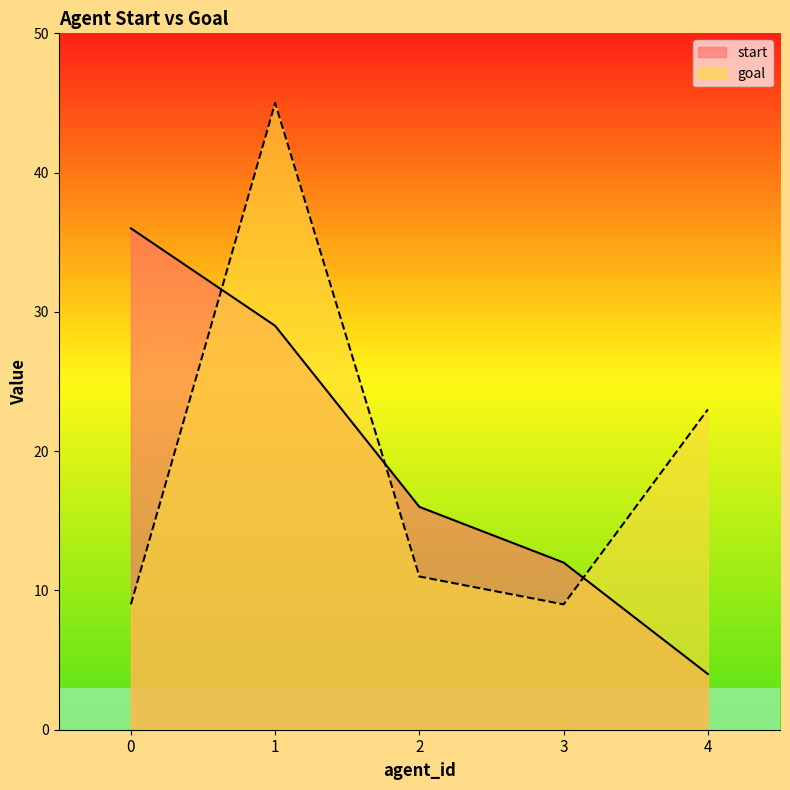

Reading right to left, transcribe all the data shown in this chart.

start: 4=4	3=12	2=16	1=29	0=36
goal: 4=23	3=9	2=11	1=45	0=9